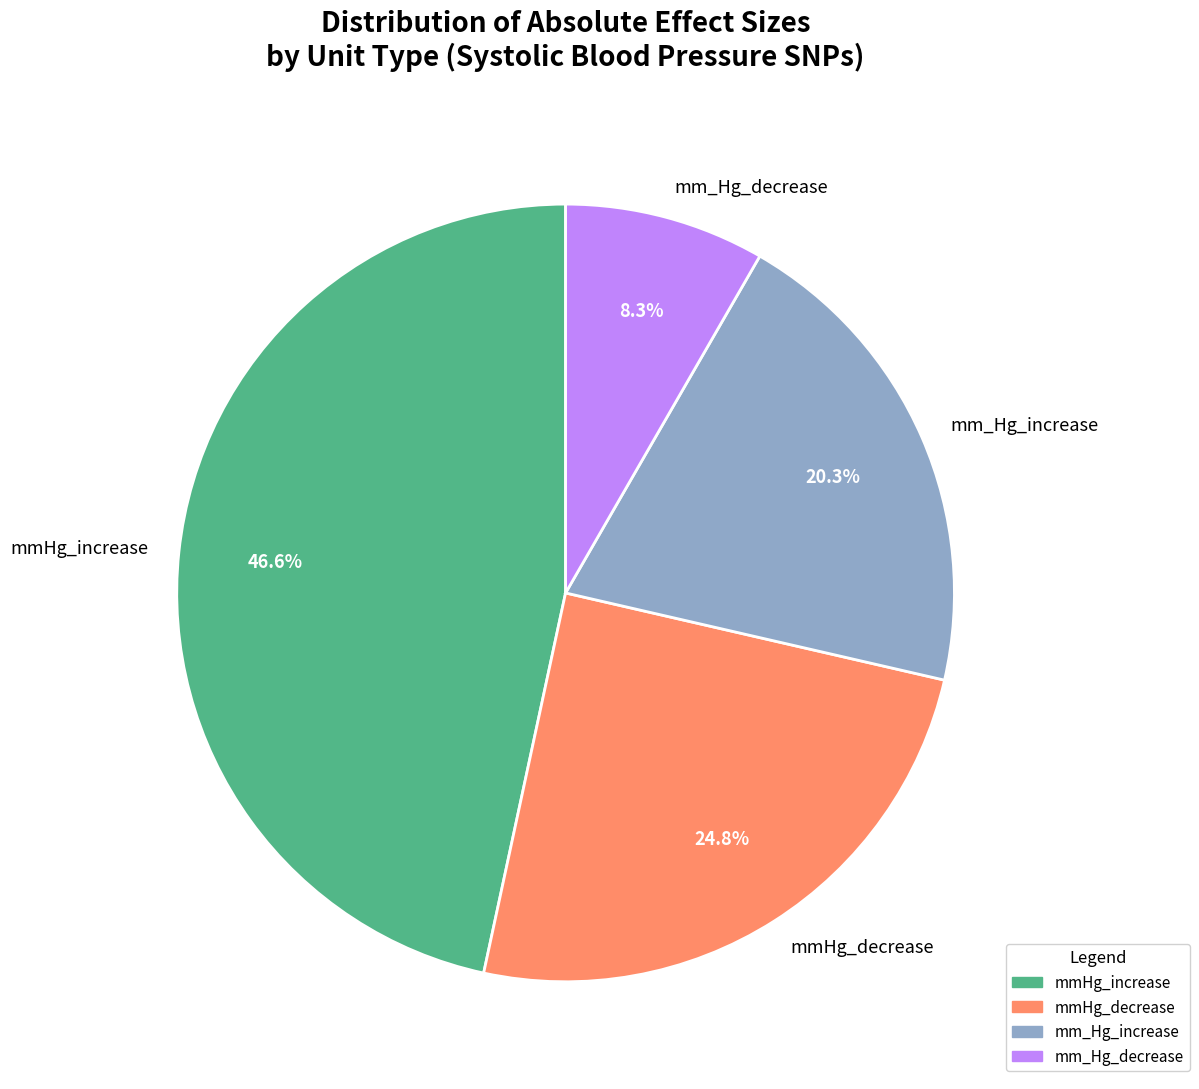

To the nearest percent, what percentage of the pie is mm_Hg_increase?

20%